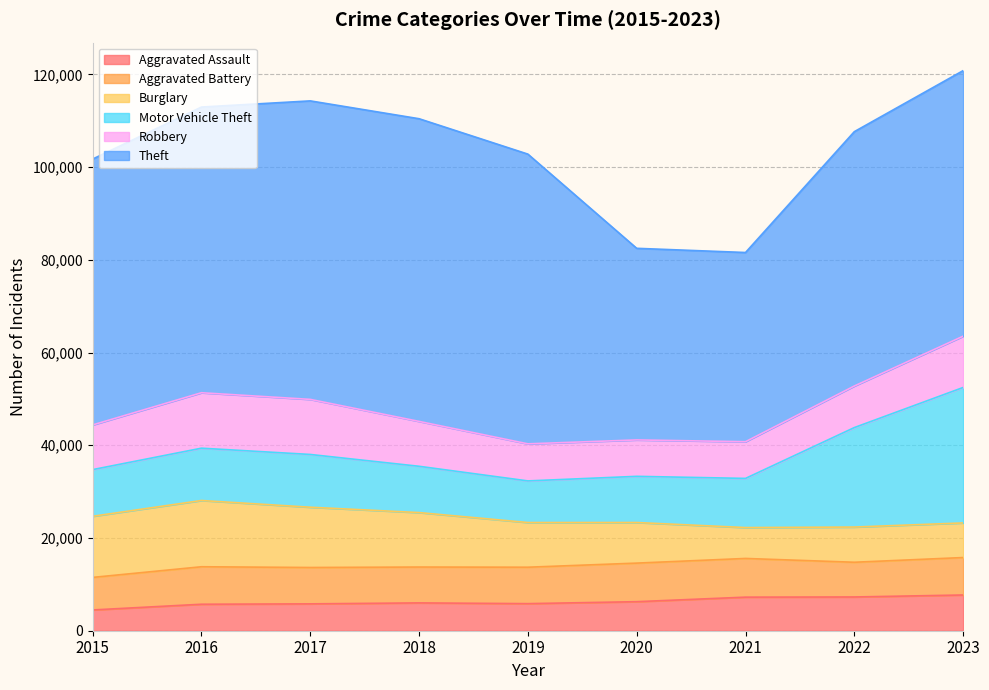

True or false: Theft and Burglary intersect in this chart.

False